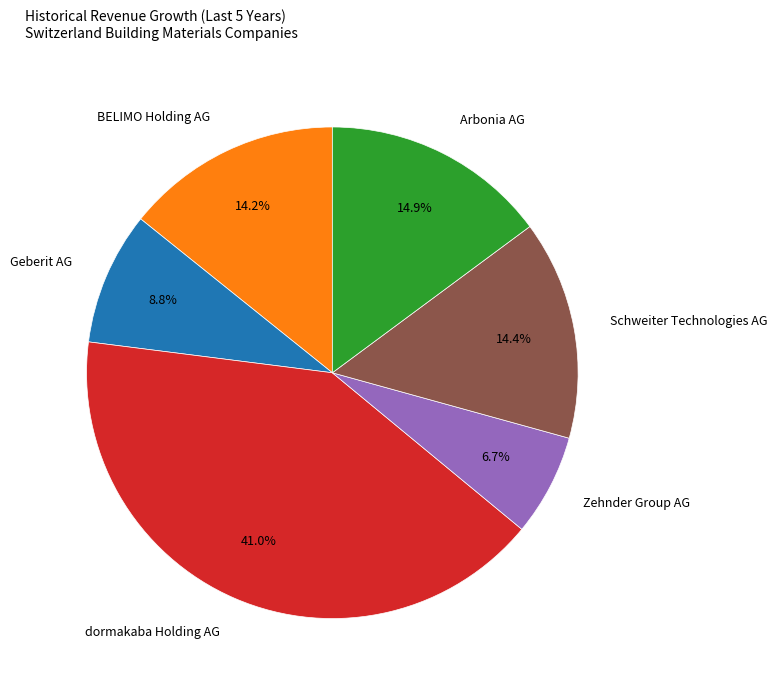

Which slice is the largest?

dormakaba Holding AG